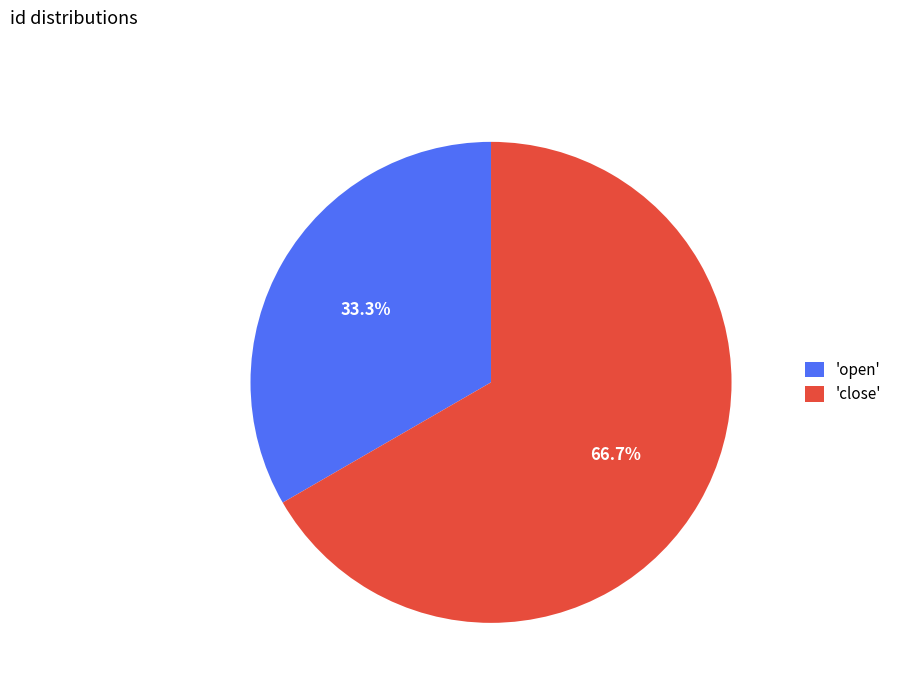

Rank the categories by value from highest to lowest.

'close', 'open'